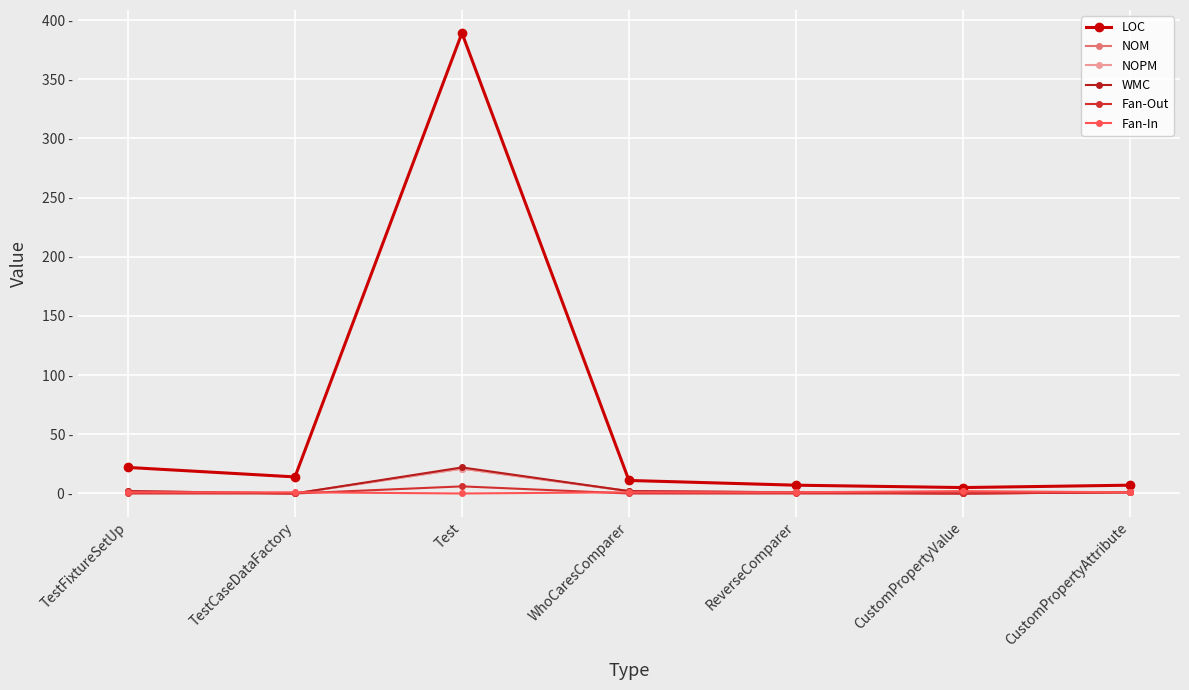

Reading left to right, transcribe all the data shown in this chart.

LOC: TestFixtureSetUp=22	TestCaseDataFactory=14	Test=389	WhoCaresComparer=11	ReverseComparer=7	CustomPropertyValue=5	CustomPropertyAttribute=7
NOM: TestFixtureSetUp=2	TestCaseDataFactory=0	Test=21	WhoCaresComparer=2	ReverseComparer=1	CustomPropertyValue=0	CustomPropertyAttribute=1
NOPM: TestFixtureSetUp=2	TestCaseDataFactory=0	Test=21	WhoCaresComparer=2	ReverseComparer=1	CustomPropertyValue=0	CustomPropertyAttribute=1
WMC: TestFixtureSetUp=2	TestCaseDataFactory=0	Test=22	WhoCaresComparer=2	ReverseComparer=1	CustomPropertyValue=0	CustomPropertyAttribute=1
Fan-Out: TestFixtureSetUp=0	TestCaseDataFactory=0	Test=6	WhoCaresComparer=0	ReverseComparer=0	CustomPropertyValue=0	CustomPropertyAttribute=1
Fan-In: TestFixtureSetUp=1	TestCaseDataFactory=1	Test=0	WhoCaresComparer=1	ReverseComparer=1	CustomPropertyValue=2	CustomPropertyAttribute=1